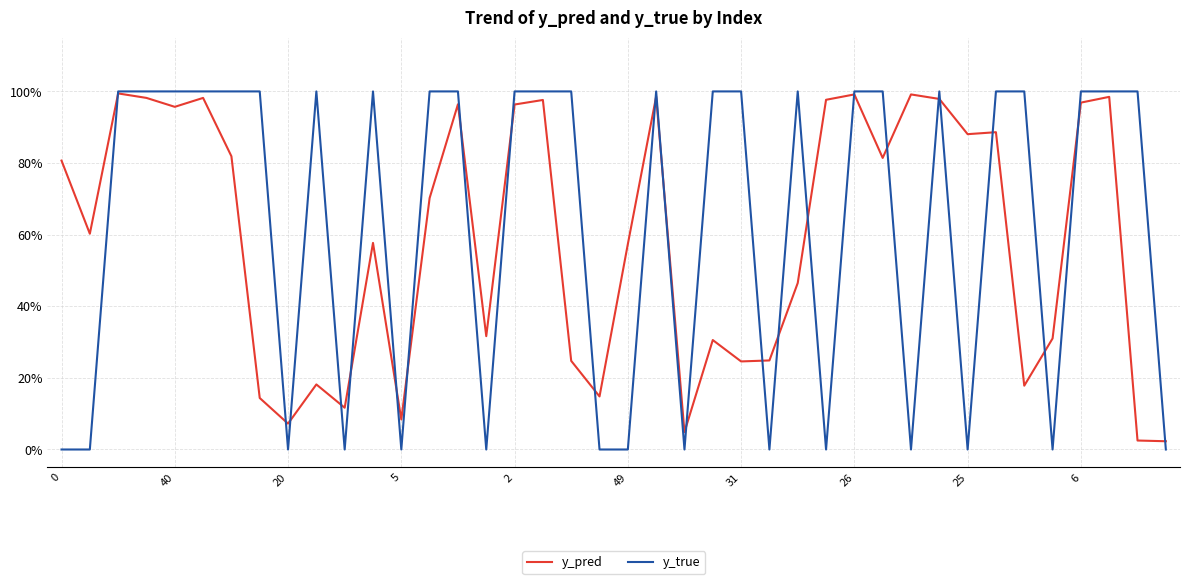

What are all the series names shown in the legend?

y_pred, y_true